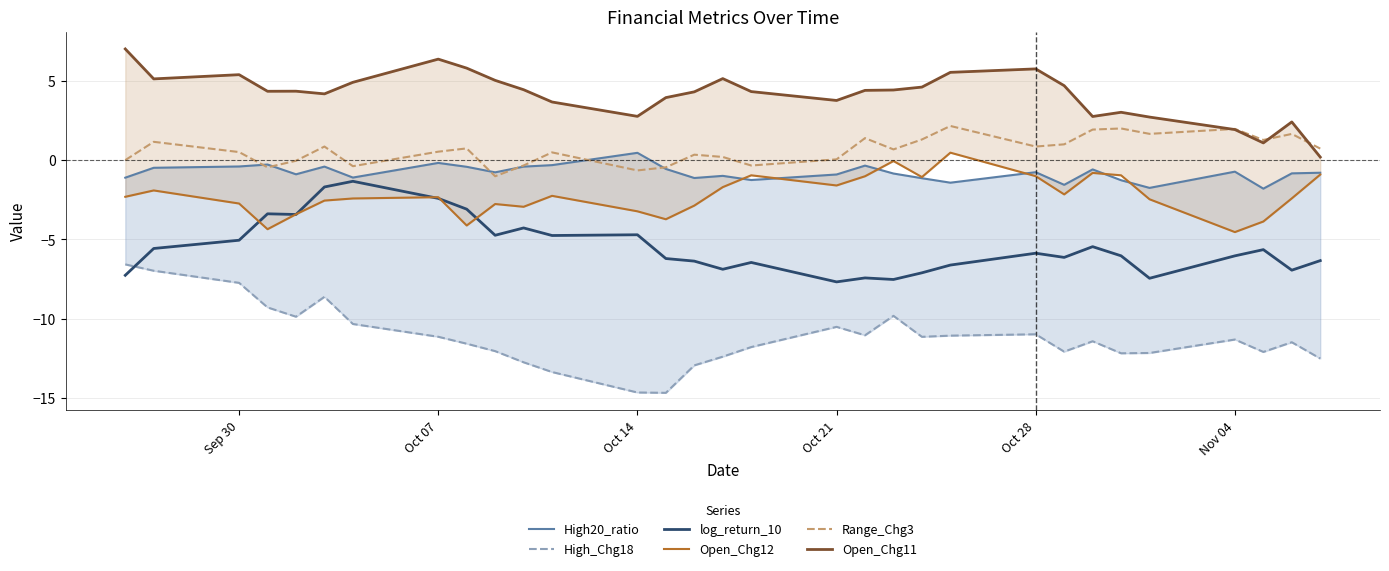

What are all the series names shown in the legend?

High20_ratio, High_Chg18, log_return_10, Open_Chg12, Range_Chg3, Open_Chg11